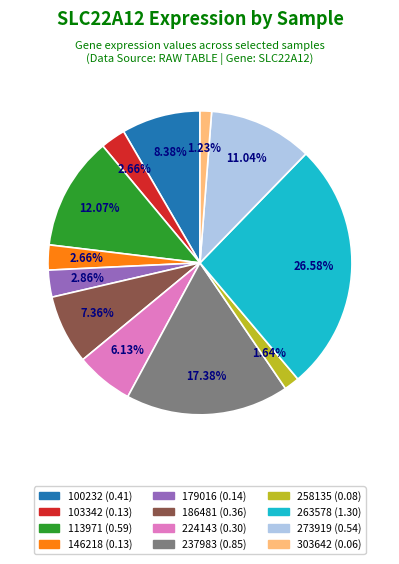

Is 146218 the majority of the pie?

No